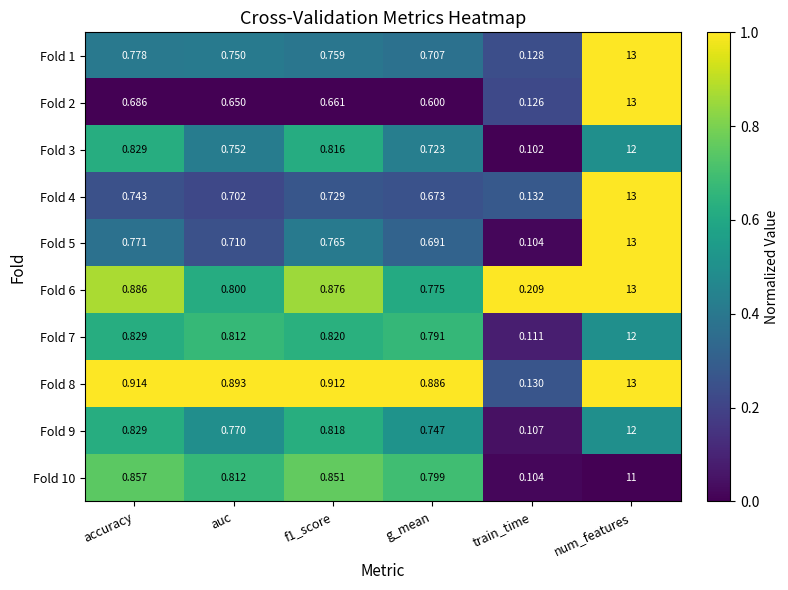

What is the total value across all series at auc?

7.7